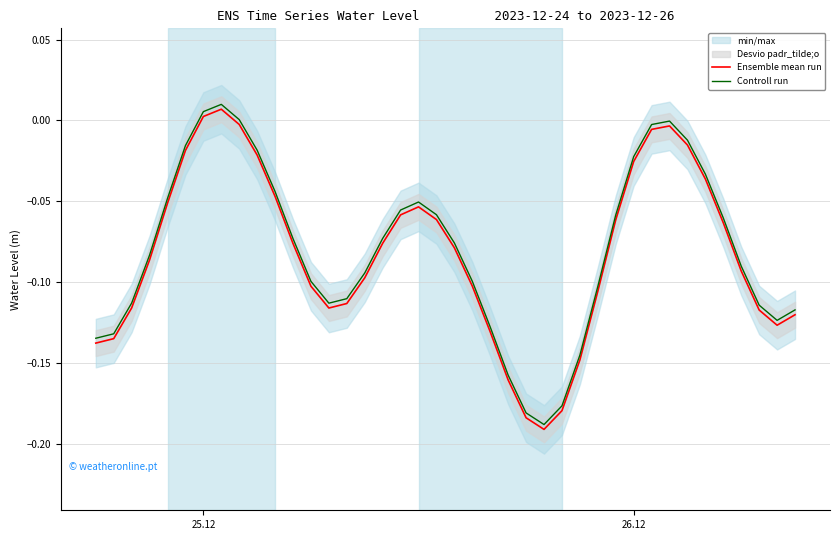

True or false: Ensemble mean run and Controll run cross at least once.

False